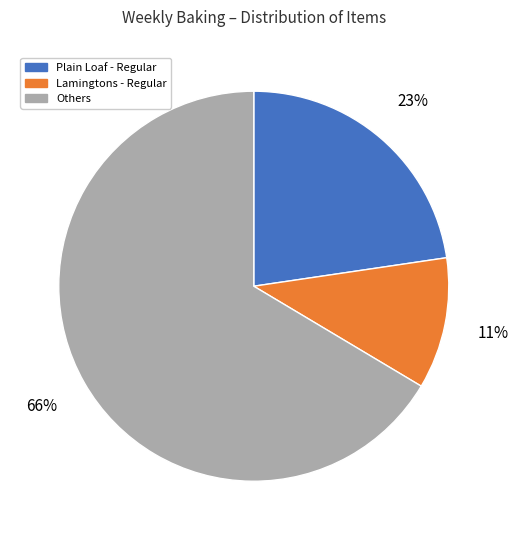

How many slices are in this pie chart?

3